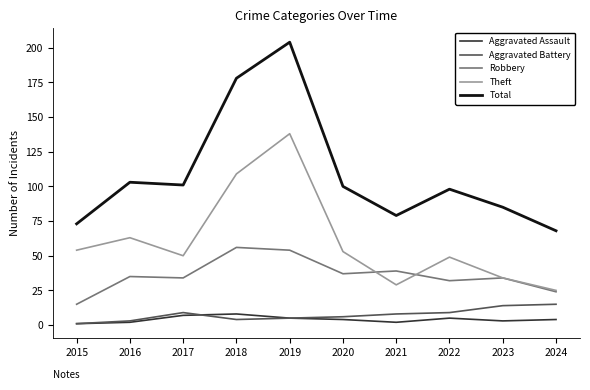

What value does the Robbery series have at 2015?

15